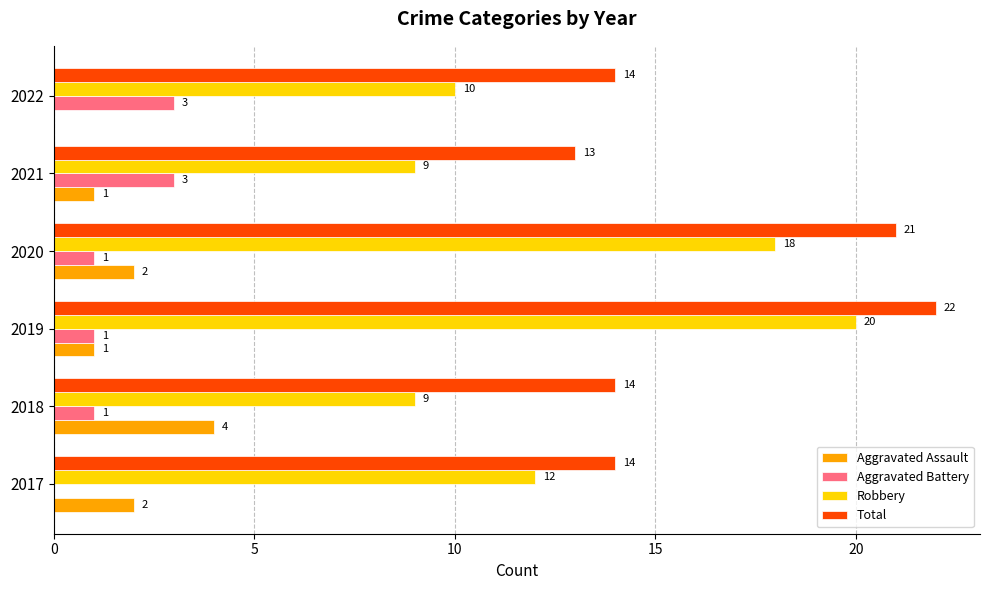

Between 2018 and 2021, which series saw the biggest shift?

Aggravated Assault